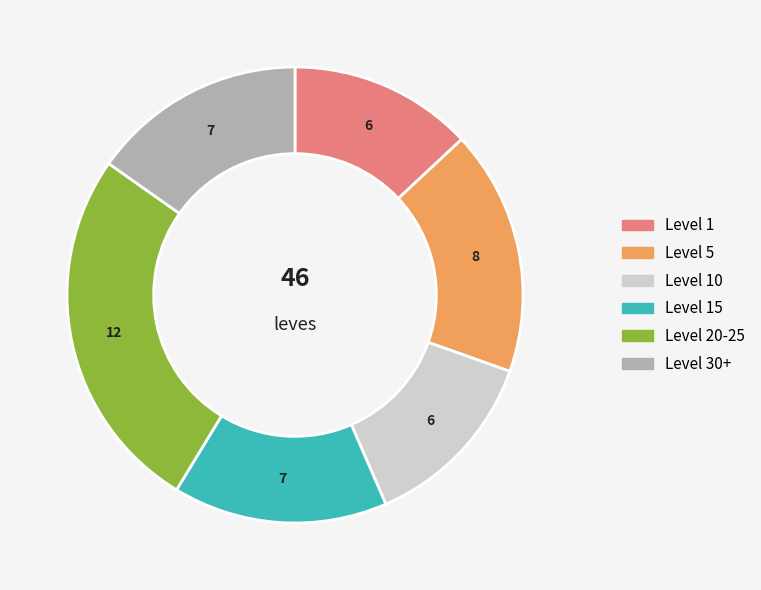

Is there a majority slice in this chart?

No